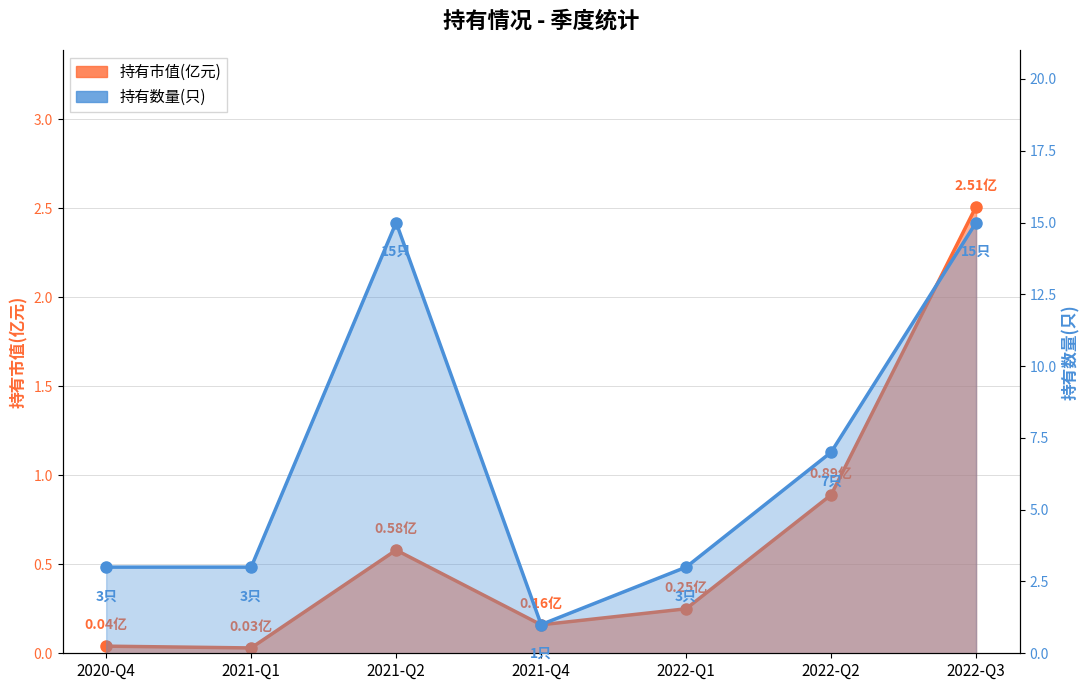

List the labels in order of 持有数量(只) value, largest first.

2021-Q2, 2022-Q3, 2022-Q2, 2020-Q4, 2021-Q1, 2022-Q1, 2021-Q4